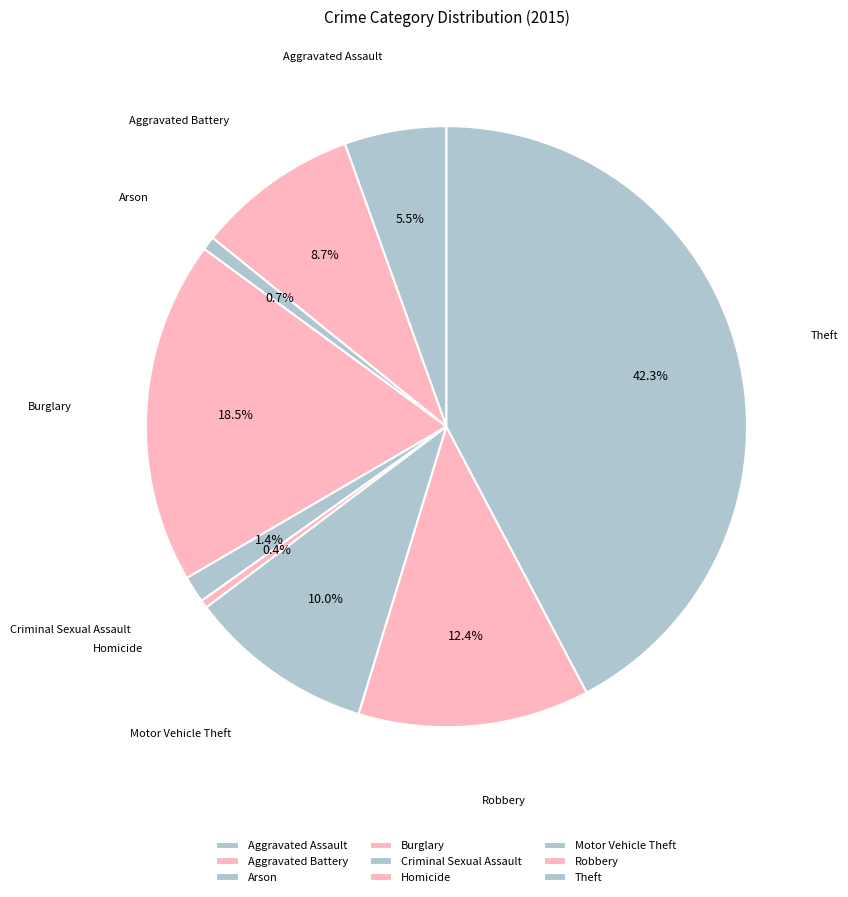

Approximately how many times larger is the value at Criminal Sexual Assault compared to Homicide?

3.3